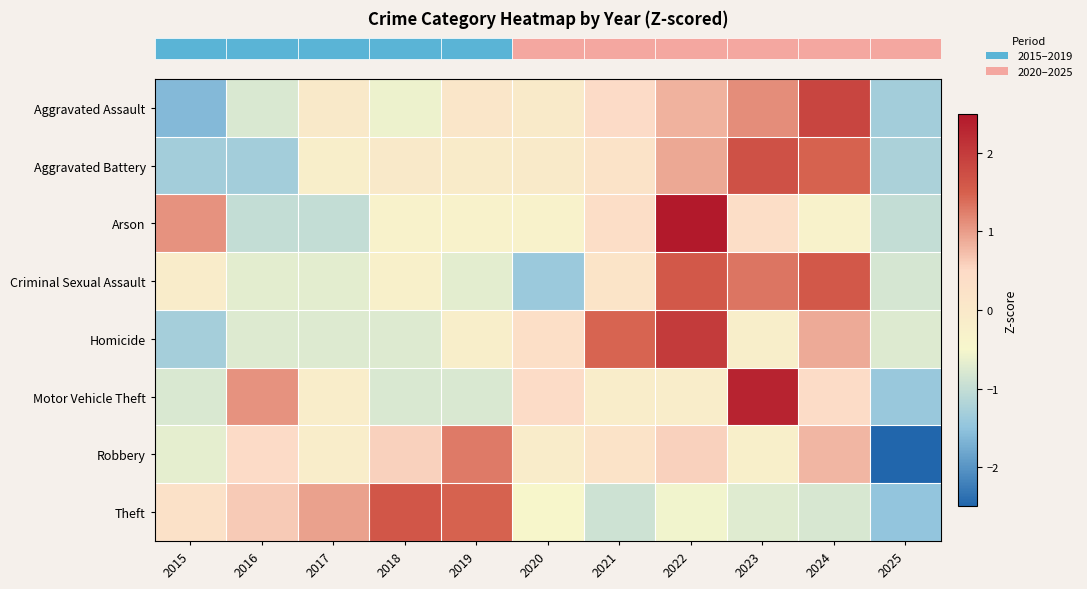

What is the spread (max minus min) of values at 2019?

2.3